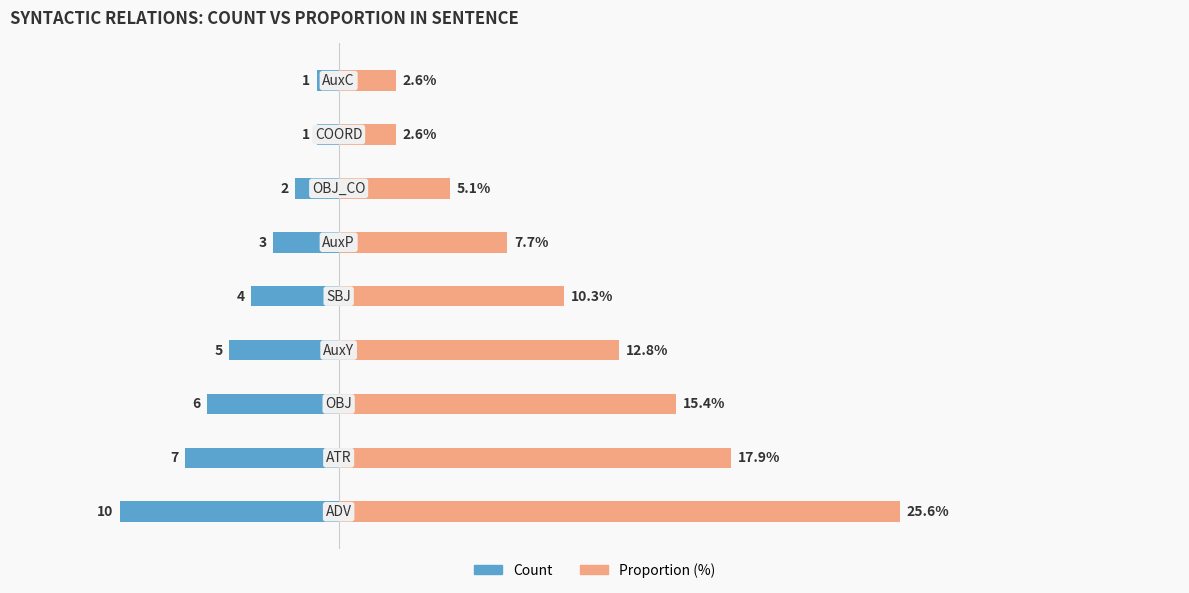

Reading left to right, extract all data points from this chart.

Count: -10.0	-7.0	-6.0	-5.0	-4.0	-3.0	-2.0	-1.0	-1.0
Proportion: 25.6	17.9	15.4	12.8	10.3	7.7	5.1	2.6	2.6